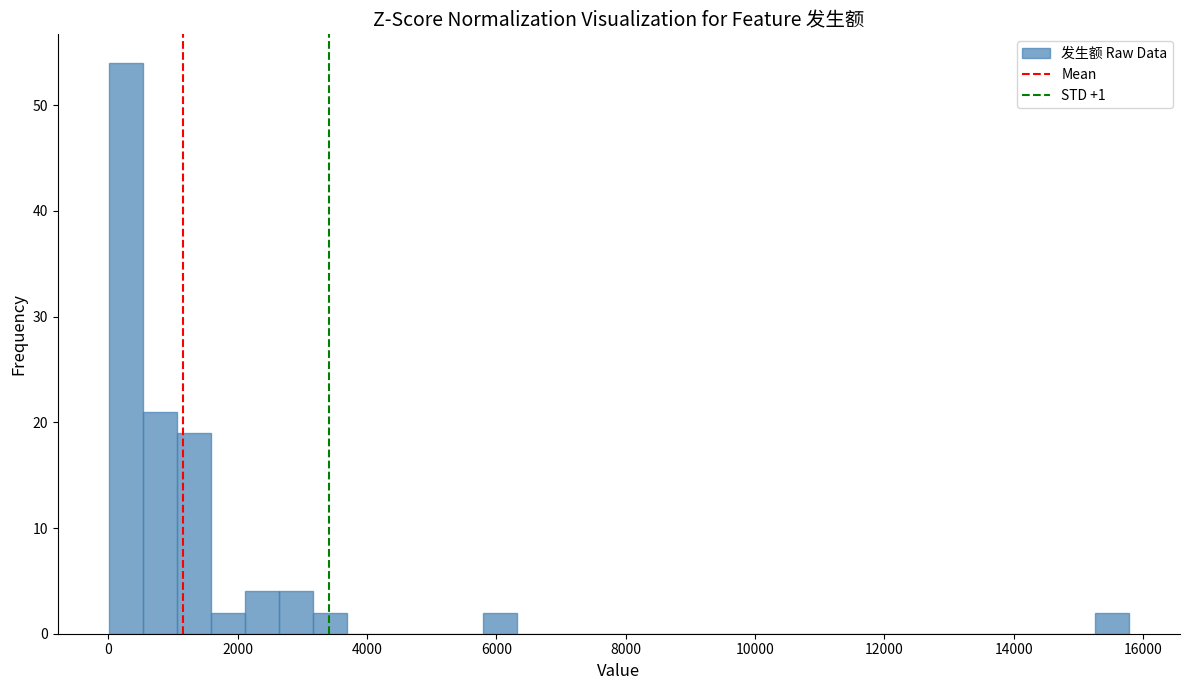

Read against the x-axis, roughly where is the centre of the tallest bar?

200